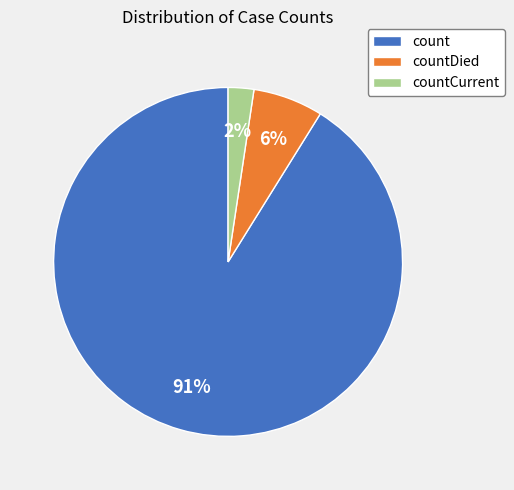

To the nearest percent, what is the combined percentage of count and countCurrent?

94%